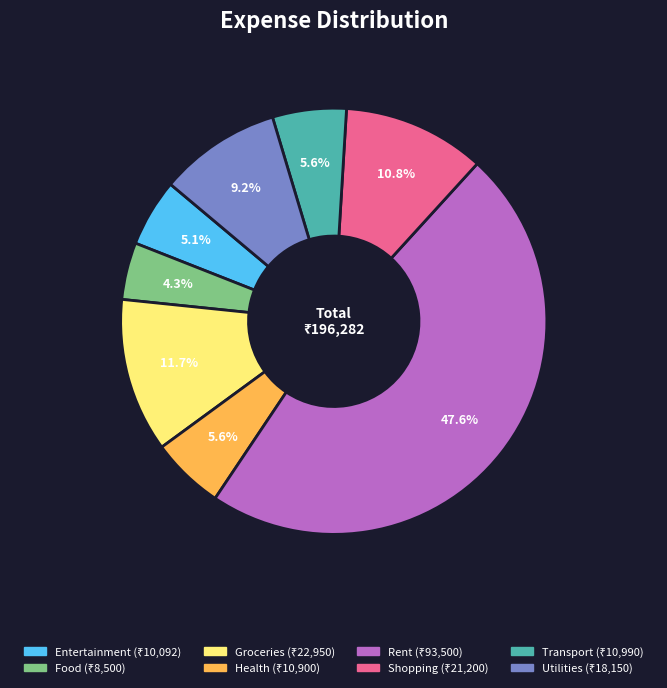

Is there a majority slice in this chart?

No